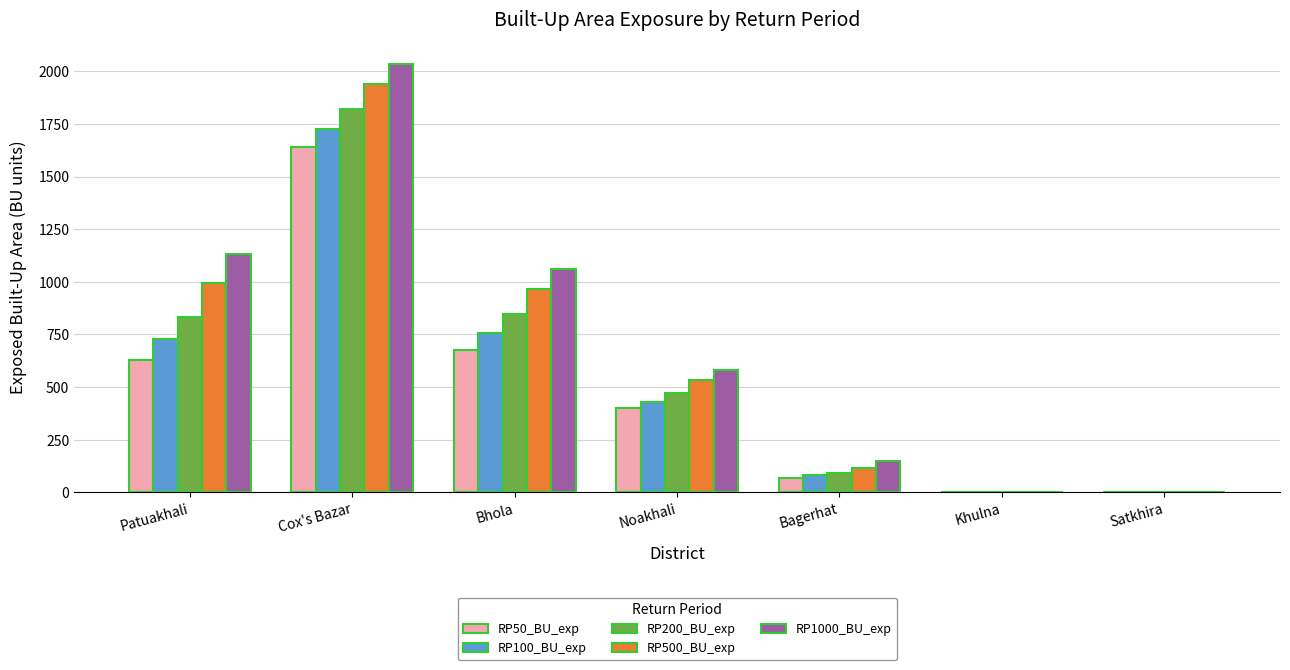

The RP100_BU_exp series shows 726.9 at Patuakhali. True or false?

True